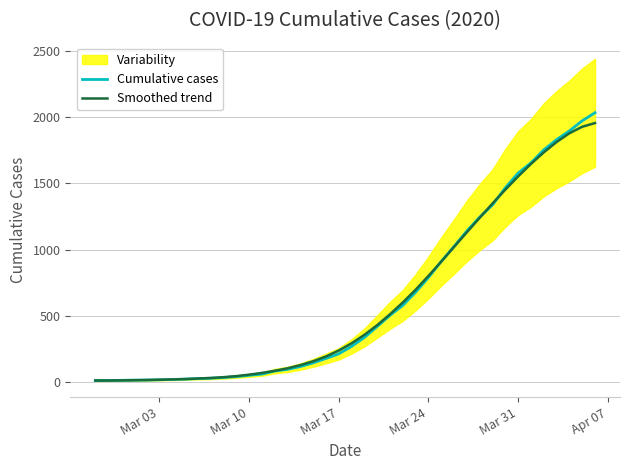

Reading right to left, extract all data points from this chart.

Cumulative cases: 2032	1971	1895	1829	1752	1654	1577	1466	1337	1245	1141	1024	911	790	679	580	505	421	338	271	215	180	147	119	98	85	62	53	43	36	31	28	24	22	19	17	17	15	14	13
Smoothed trend: 1954	1926	1877	1811	1733	1646	1552	1452	1348	1240	1131	1021	910	802	698	602	513	431	358	294	240	195	159	130	106	87	71	58	47	39	33	29	25	22	20	18	16	15	14	14